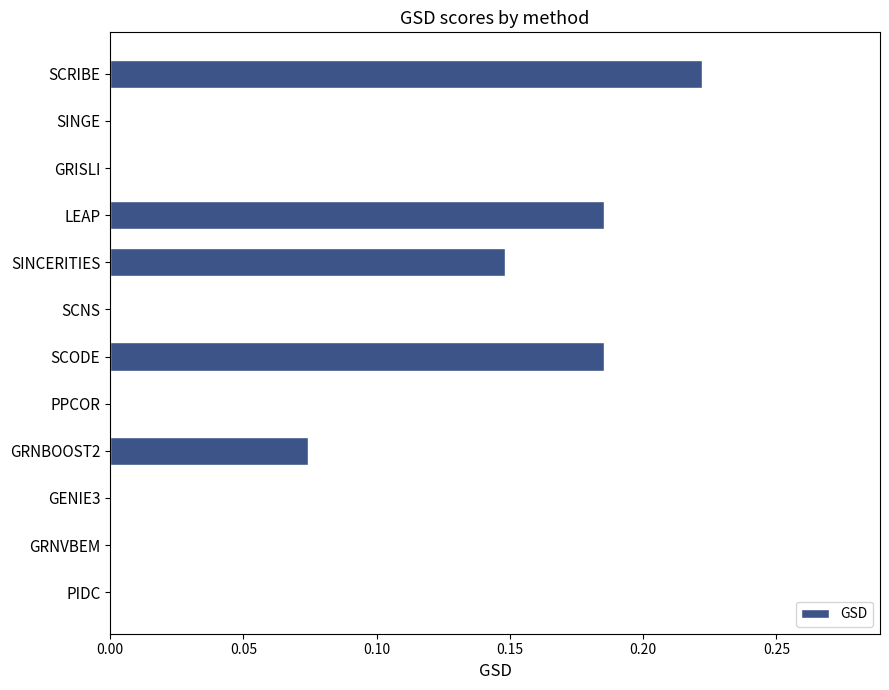

What is the sum of the values at GRNBOOST2 and LEAP?

0.3